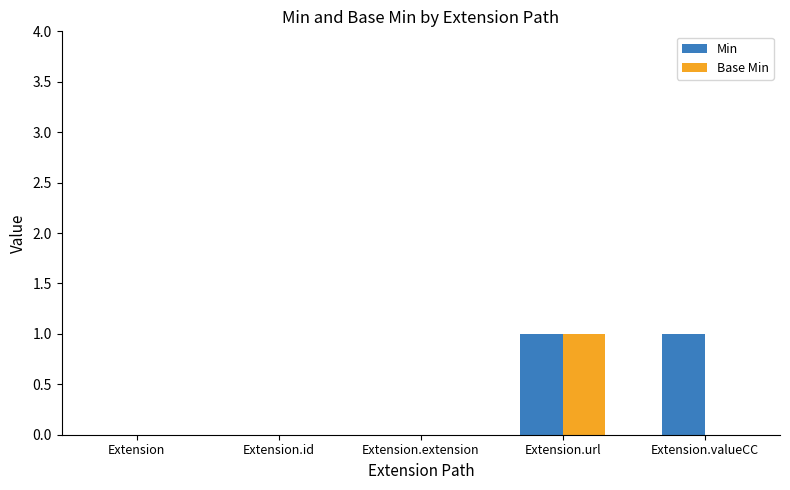

What is the difference between the Min values at Extension.valueCC and Extension.extension?

1